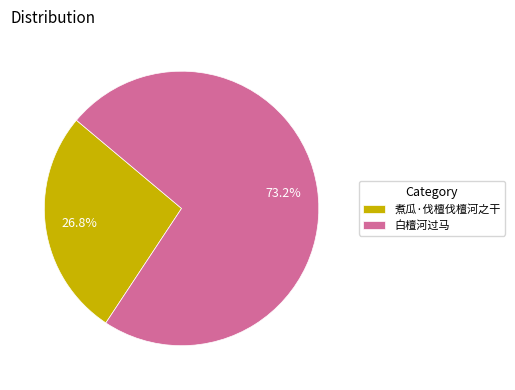

How many segments does this pie chart have?

2